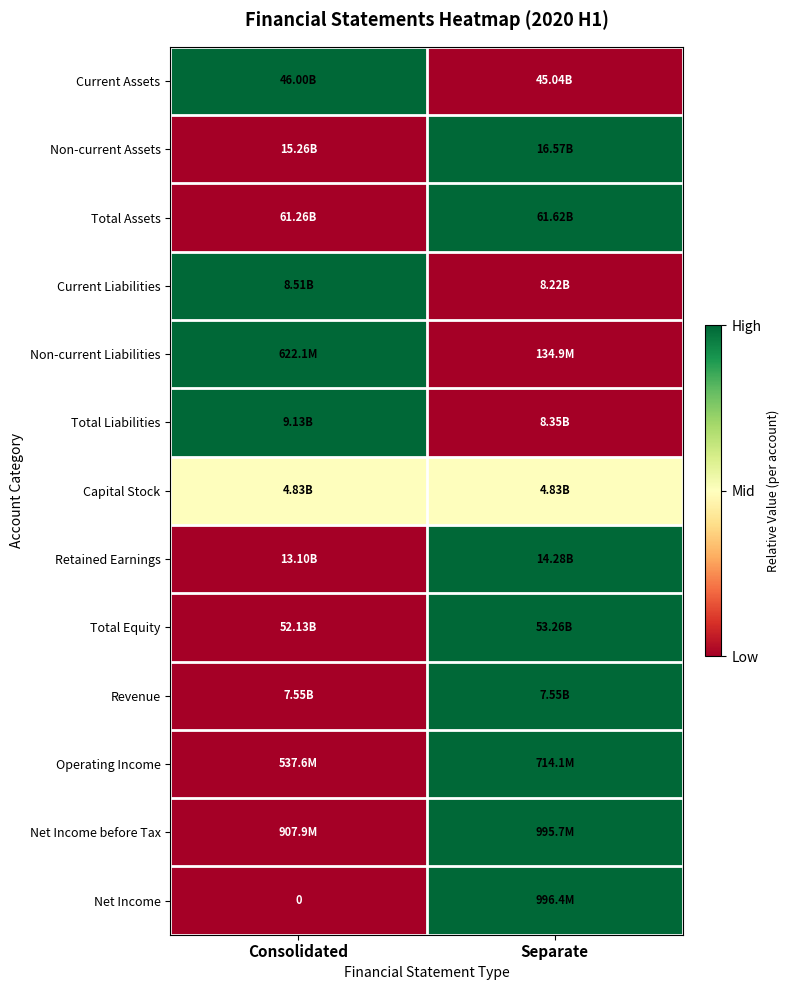

Between Separate and Consolidated, which is larger?

Consolidated